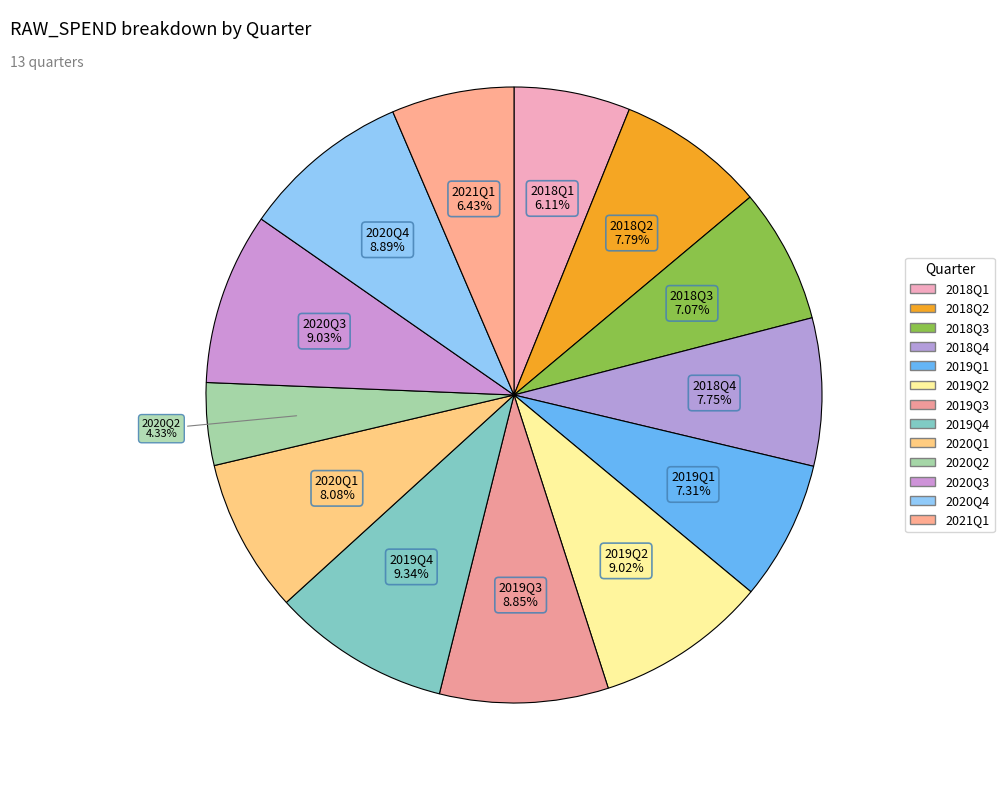

Count the number of slices in the pie.

13